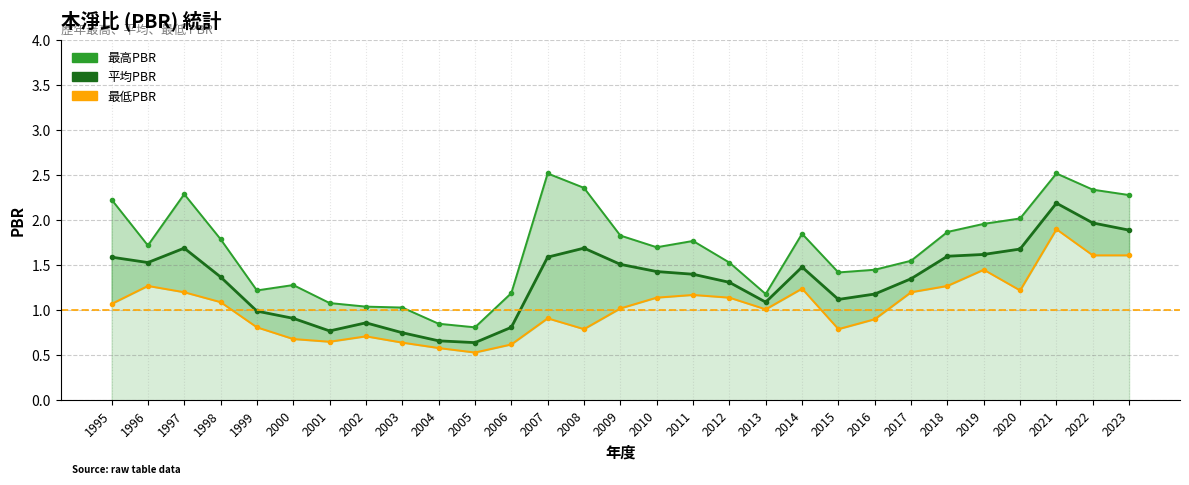

Reading right to left, list all the values displayed in this chart.

最高PBR: 2023=2.3	2022=2.3	2021=2.5	2020=2.0	2019=2.0	2018=1.9	2017=1.6	2016=1.4	2015=1.4	2014=1.9	2013=1.2	2012=1.5	2011=1.8	2010=1.7	2009=1.8	2008=2.4	2007=2.5	2006=1.2	2005=0.8	2004=0.8	2003=1.0	2002=1.0	2001=1.1	2000=1.3	1999=1.2	1998=1.8	1997=2.3	1996=1.7	1995=2.2
平均PBR: 2023=1.9	2022=2.0	2021=2.2	2020=1.7	2019=1.6	2018=1.6	2017=1.4	2016=1.2	2015=1.1	2014=1.5	2013=1.1	2012=1.3	2011=1.4	2010=1.4	2009=1.5	2008=1.7	2007=1.6	2006=0.8	2005=0.6	2004=0.7	2003=0.8	2002=0.9	2001=0.8	2000=0.9	1999=1.0	1998=1.4	1997=1.7	1996=1.5	1995=1.6
最低PBR: 2023=1.6	2022=1.6	2021=1.9	2020=1.2	2019=1.4	2018=1.3	2017=1.2	2016=0.9	2015=0.8	2014=1.2	2013=1.0	2012=1.1	2011=1.2	2010=1.1	2009=1.0	2008=0.8	2007=0.9	2006=0.6	2005=0.5	2004=0.6	2003=0.6	2002=0.7	2001=0.7	2000=0.7	1999=0.8	1998=1.1	1997=1.2	1996=1.3	1995=1.1